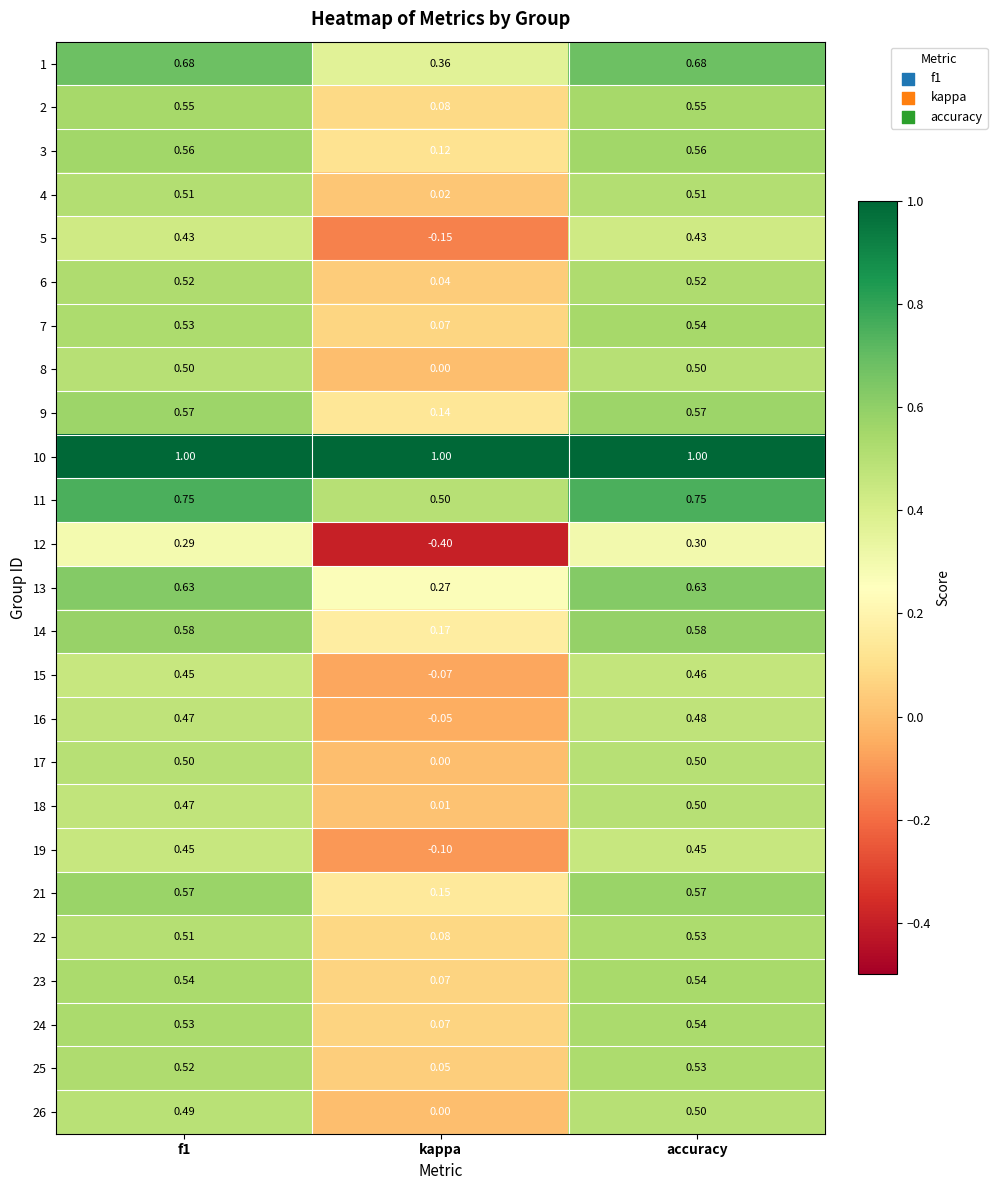

Which category has the highest value in the 24 series?

accuracy